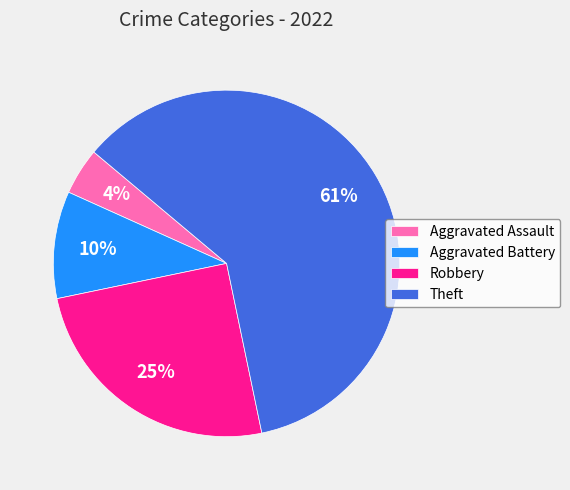

Which slice is the smallest?

Aggravated Assault